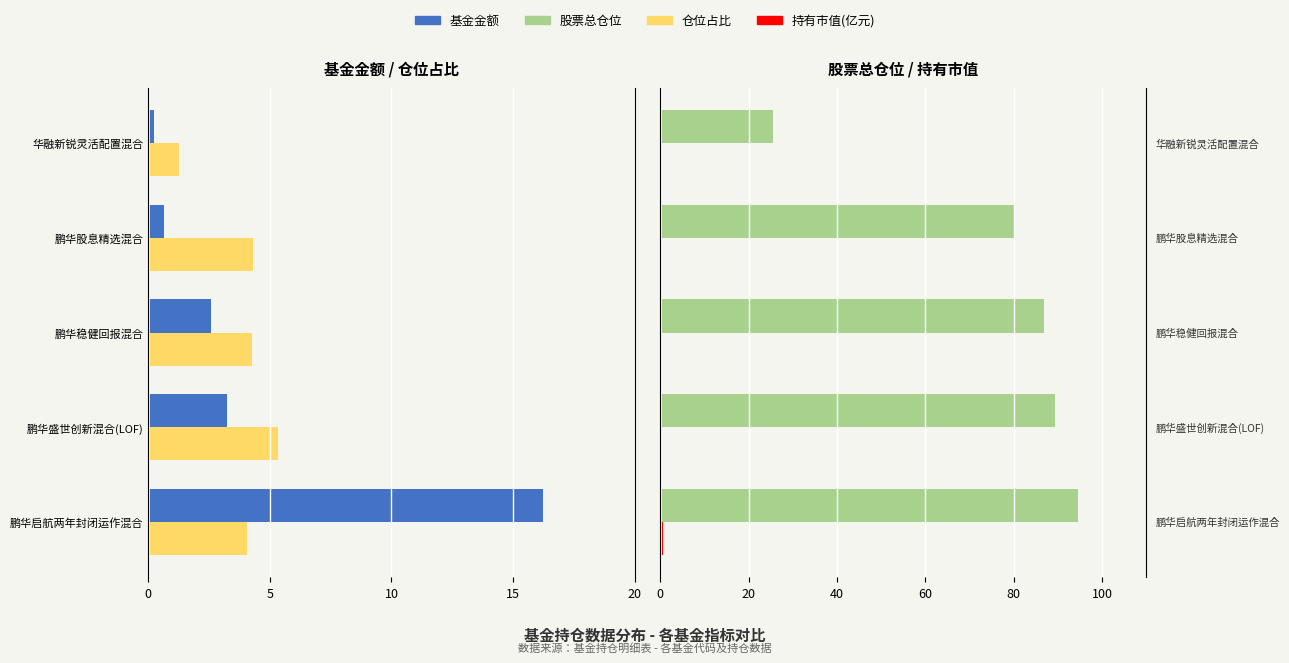

What is the sum of the 持有市值(亿元) values at 鹏华启航两年封闭运作混合 and 华融新锐灵活配置混合?

0.7